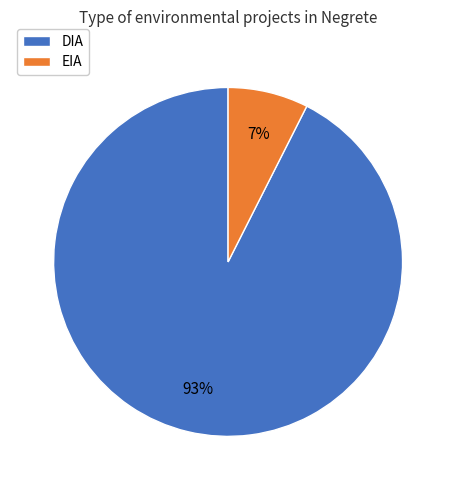

Which has a higher value, DIA or EIA?

DIA